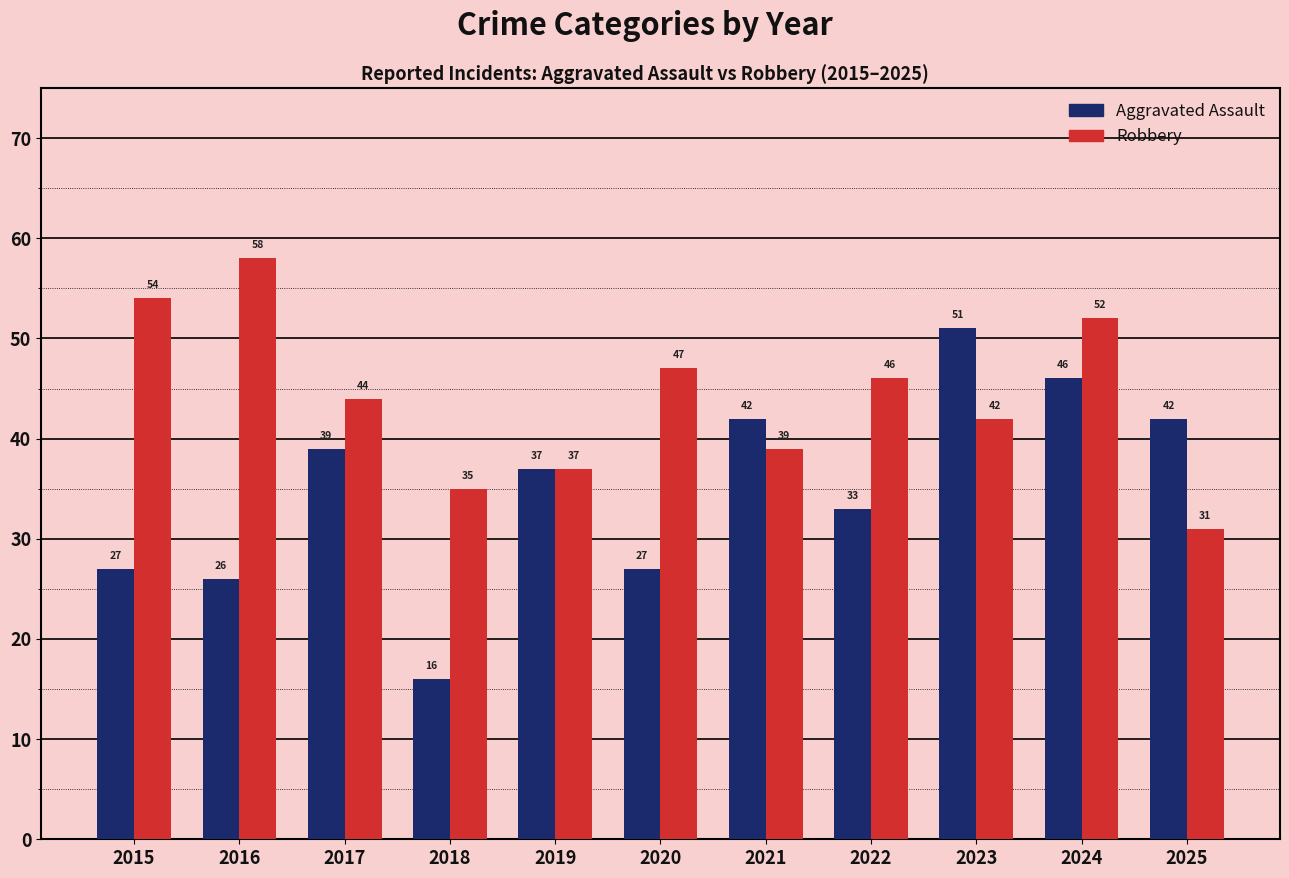

What is the value of the Aggravated Assault bar at the 5th from the left?

37